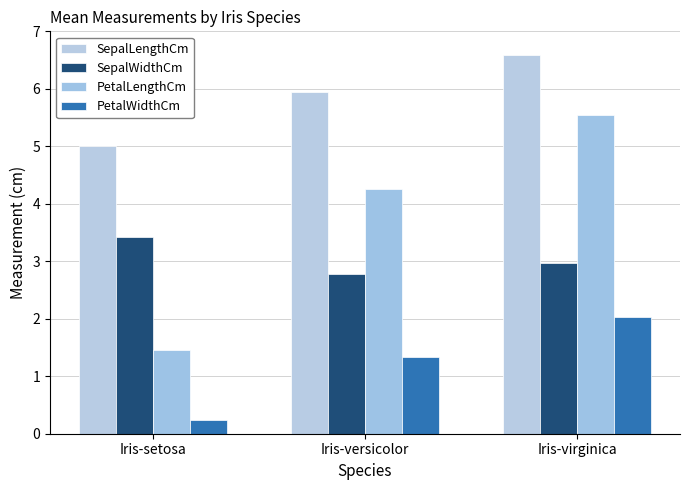

How many bars are there in total?

12